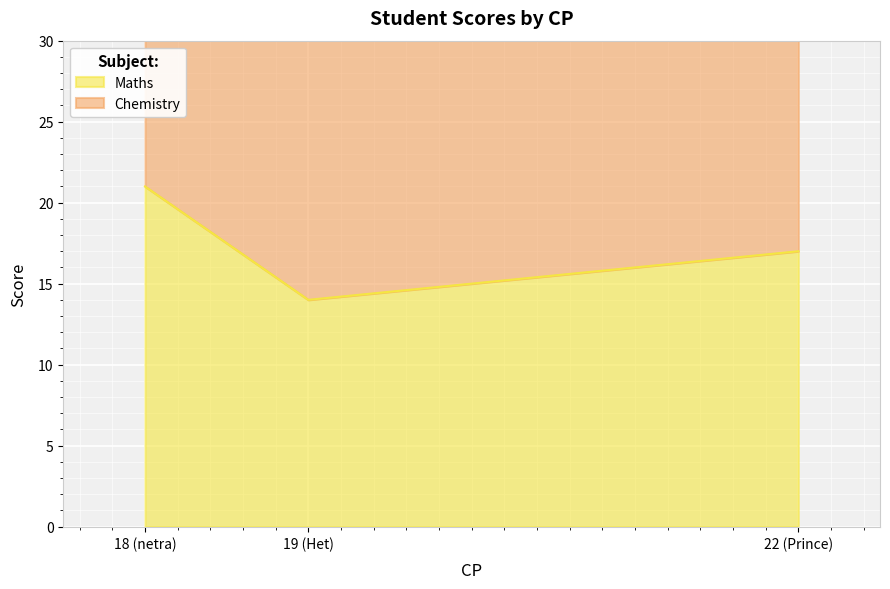

The value of Maths at 18 (netra) is 21. True or false?

True